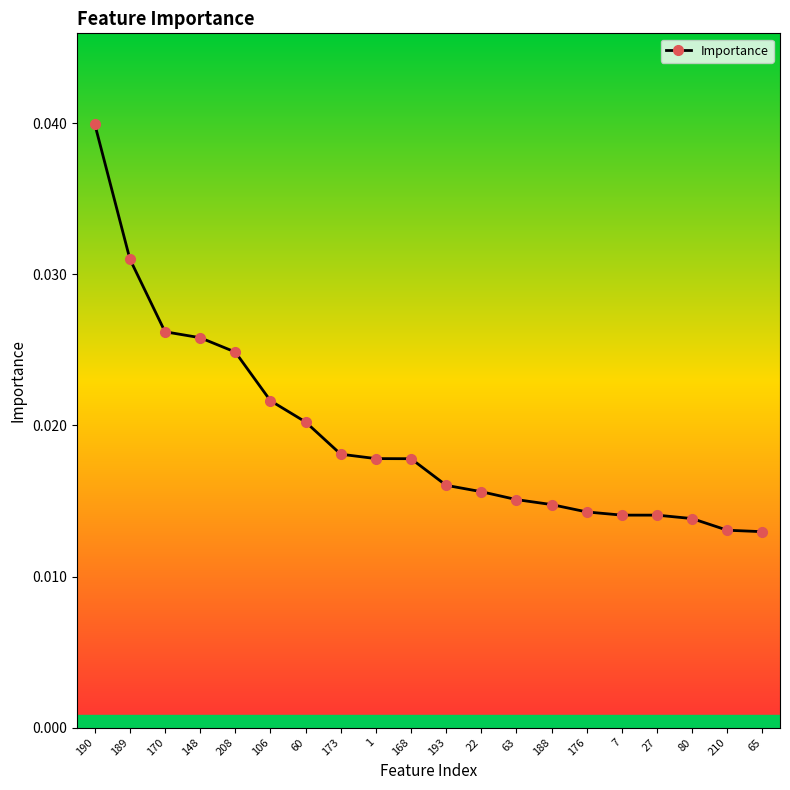

How many series are shown in this chart?

1